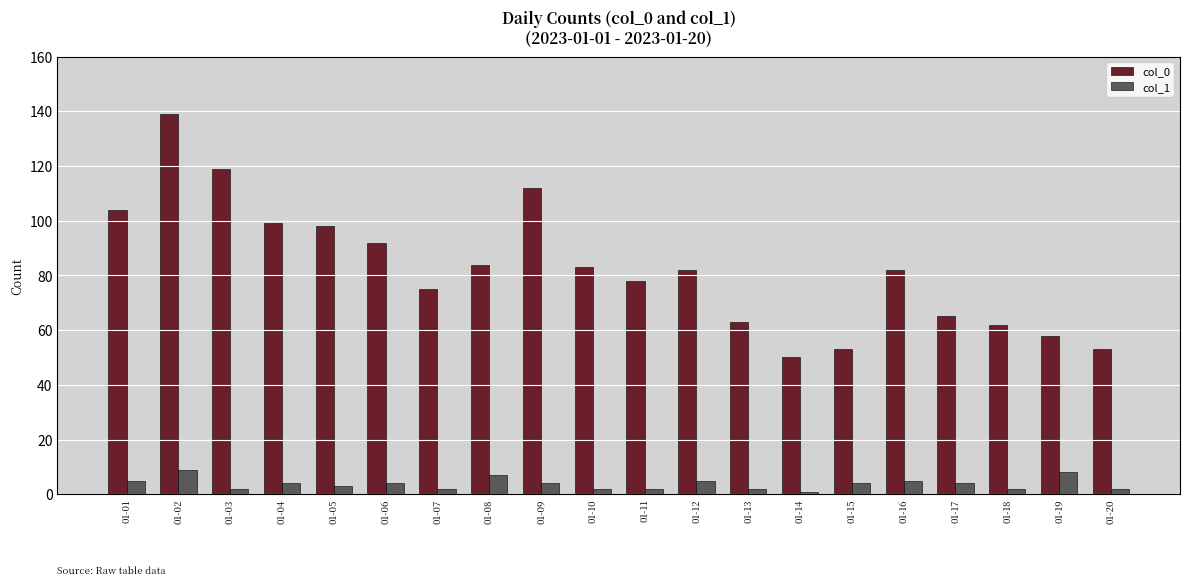

Rank the series at 01-06 from lowest to highest value.

col_1, col_0